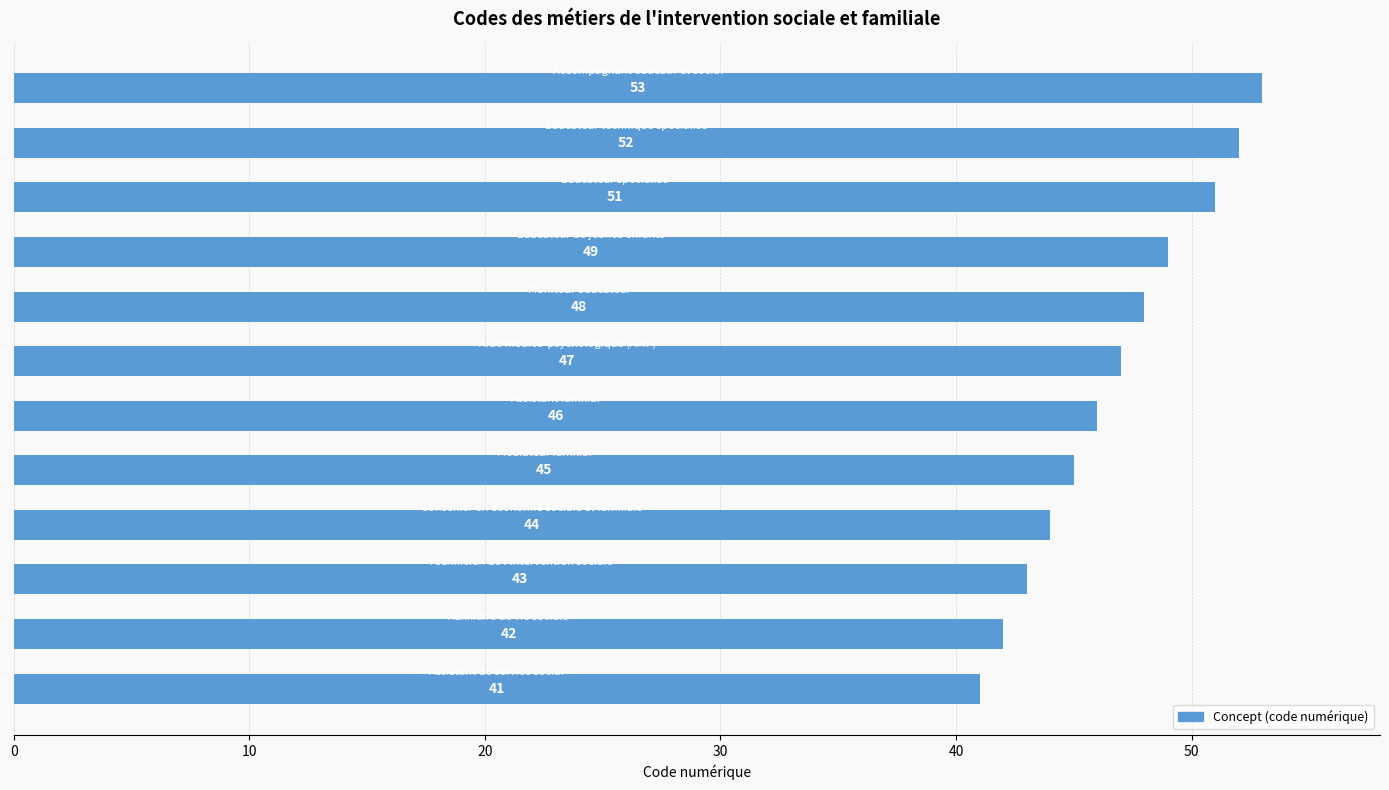

How many values are below 47?

6